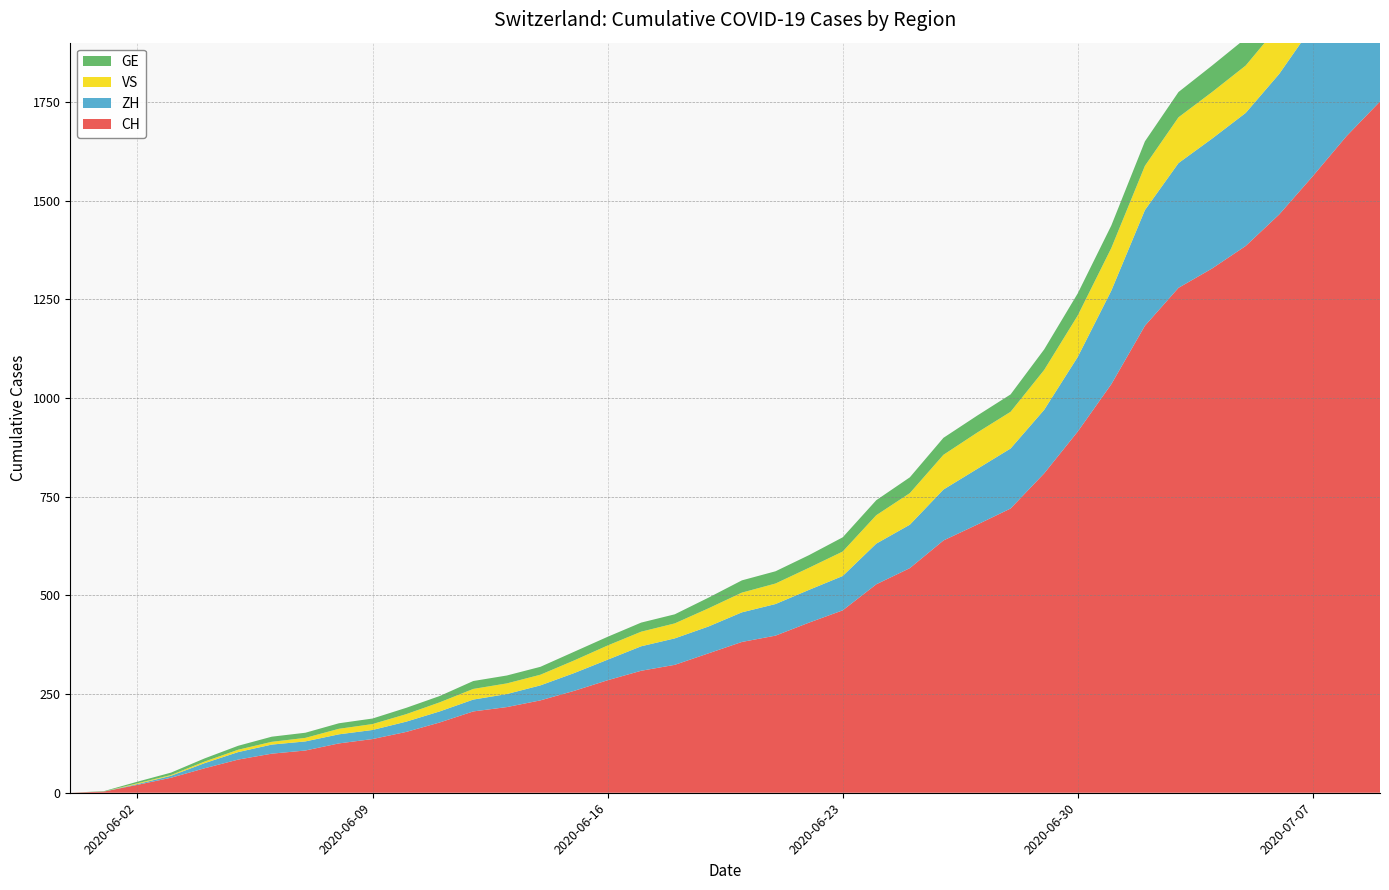

Reading right to left, extract all data points from this chart.

CH: 2020-07-09=1751	2020-07-08=1663	2020-07-07=1562	2020-07-06=1465	2020-07-05=1385	2020-07-04=1328	2020-07-03=1279	2020-07-02=1183	2020-07-01=1035	2020-06-30=915	2020-06-29=809	2020-06-28=720	2020-06-27=679	2020-06-26=639	2020-06-25=569	2020-06-24=528	2020-06-23=462	2020-06-22=431	2020-06-21=398	2020-06-20=382	2020-06-19=353	2020-06-18=324	2020-06-17=309	2020-06-16=285	2020-06-15=258	2020-06-14=234	2020-06-13=217	2020-06-12=206	2020-06-11=178	2020-06-10=154	2020-06-09=136	2020-06-08=125	2020-06-07=107	2020-06-06=99	2020-06-05=84	2020-06-04=62	2020-06-03=38	2020-06-02=20	2020-06-01=3	2020-05-31=0
ZH: 2020-07-09=423	2020-07-08=404	2020-07-07=381	2020-07-06=356	2020-07-05=337	2020-07-04=329	2020-07-03=316	2020-07-02=293	2020-07-01=237	2020-06-30=189	2020-06-29=161	2020-06-28=152	2020-06-27=141	2020-06-26=129	2020-06-25=110	2020-06-24=103	2020-06-23=87	2020-06-22=83	2020-06-21=80	2020-06-20=75	2020-06-19=68	2020-06-18=67	2020-06-17=62	2020-06-16=52	2020-06-15=45	2020-06-14=38	2020-06-13=33	2020-06-12=30	2020-06-11=28	2020-06-10=26	2020-06-09=23	2020-06-08=23	2020-06-07=23	2020-06-06=23	2020-06-05=19	2020-06-04=13	2020-06-03=5	2020-06-02=2	2020-06-01=0	2020-05-31=0
VS: 2020-07-09=128	2020-07-08=126	2020-07-07=126	2020-07-06=123	2020-07-05=120	2020-07-04=118	2020-07-03=116	2020-07-02=112	2020-07-01=108	2020-06-30=105	2020-06-29=101	2020-06-28=93	2020-06-27=92	2020-06-26=88	2020-06-25=80	2020-06-24=72	2020-06-23=62	2020-06-22=56	2020-06-21=52	2020-06-20=50	2020-06-19=46	2020-06-18=38	2020-06-17=37	2020-06-16=36	2020-06-15=32	2020-06-14=27	2020-06-13=27	2020-06-12=27	2020-06-11=23	2020-06-10=19	2020-06-09=15	2020-06-08=14	2020-06-07=9	2020-06-06=7	2020-06-05=6	2020-06-04=4	2020-06-03=2	2020-06-02=2	2020-06-01=0	2020-05-31=0
GE: 2020-07-09=92	2020-07-08=84	2020-07-07=80	2020-07-06=76	2020-07-05=69	2020-07-04=67	2020-07-03=64	2020-07-02=62	2020-07-01=57	2020-06-30=56	2020-06-29=52	2020-06-28=44	2020-06-27=43	2020-06-26=43	2020-06-25=40	2020-06-24=38	2020-06-23=36	2020-06-22=32	2020-06-21=31	2020-06-20=31	2020-06-19=27	2020-06-18=23	2020-06-17=23	2020-06-16=22	2020-06-15=22	2020-06-14=20	2020-06-13=20	2020-06-12=20	2020-06-11=16	2020-06-10=16	2020-06-09=14	2020-06-08=14	2020-06-07=13	2020-06-06=13	2020-06-05=10	2020-06-04=8	2020-06-03=6	2020-06-02=4	2020-06-01=1	2020-05-31=0